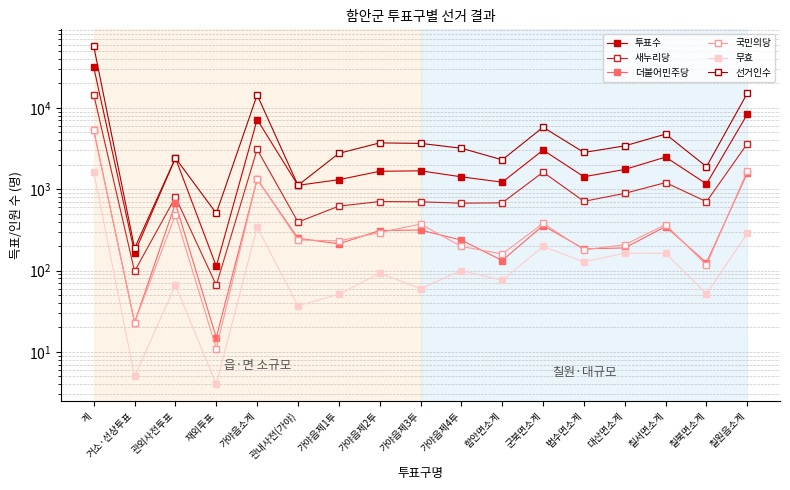

Reading left to right, what are all the values shown in this chart?

투표수: 31526	165	2420	113	7196	1117	1311	1662	1685	1421	1221	3028	1424	1751	2486	1163	8359
새누리당: 14540	98	800	66	3096	395	620	706	701	674	681	1623	710	890	1207	703	3637
더불어민주당: 5280	23	671	15	1326	250	213	311	315	237	133	358	185	190	348	125	1584
국민의당: 5291	23	485	11	1334	238	232	293	373	198	160	381	180	208	368	117	1687
무효: 1628	5	66	4	341	37	51	93	60	100	76	198	128	164	163	52	286
선거인수: 57281	188	2421	506	14447	1117	2762	3713	3661	3194	2298	5786	2832	3414	4765	1894	15140